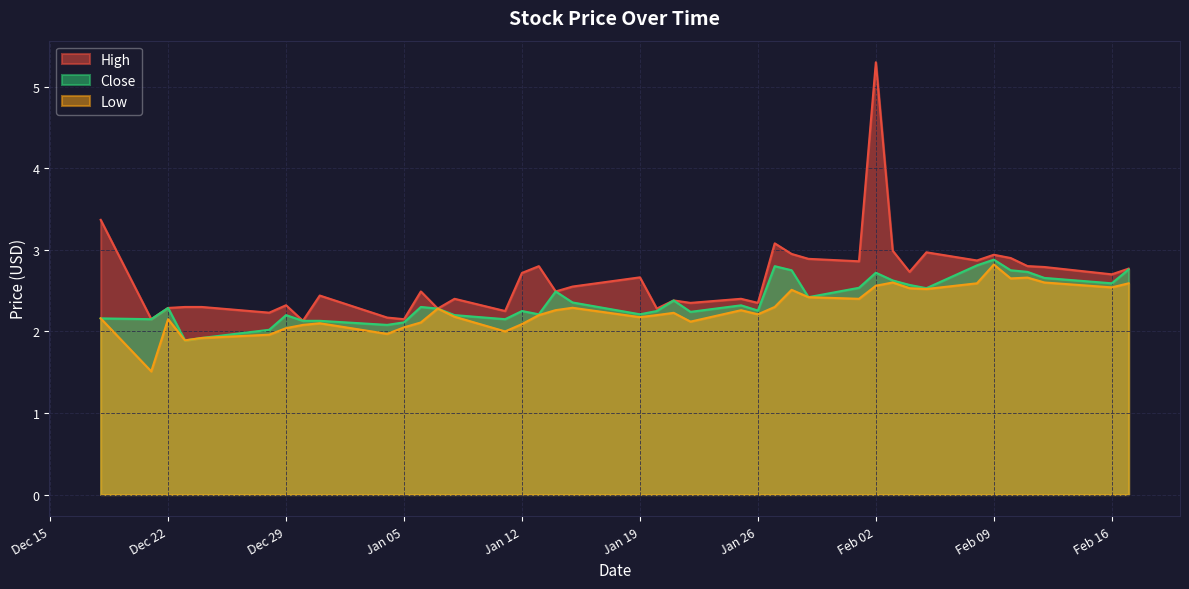

What is the minimum value for Low?

1.5